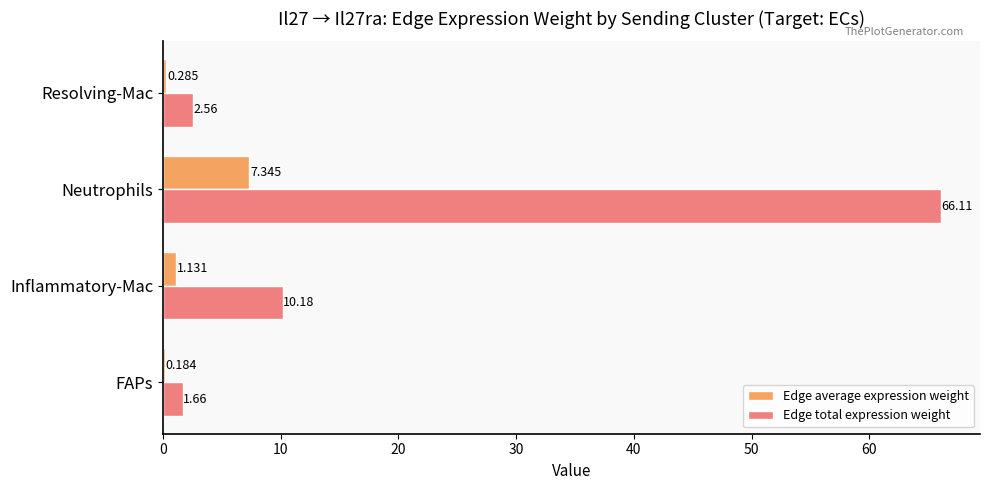

At which category does the chart reach its peak across all series?

Neutrophils